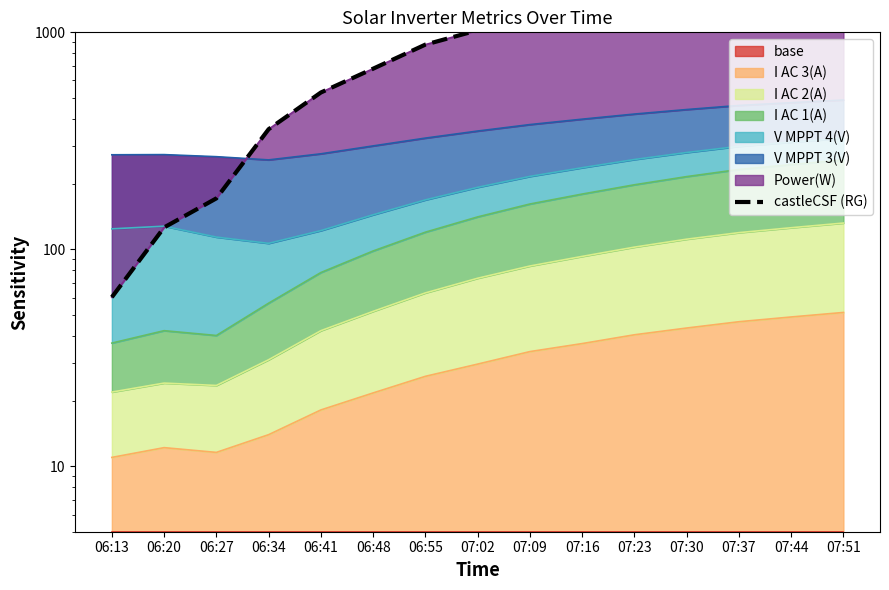

Rank the categories by value from lowest to highest.

06:13, 06:20, 06:27, 06:34, 06:41, 06:48, 06:55, 07:02, 07:09, 07:16, 07:23, 07:30, 07:37, 07:44, 07:51